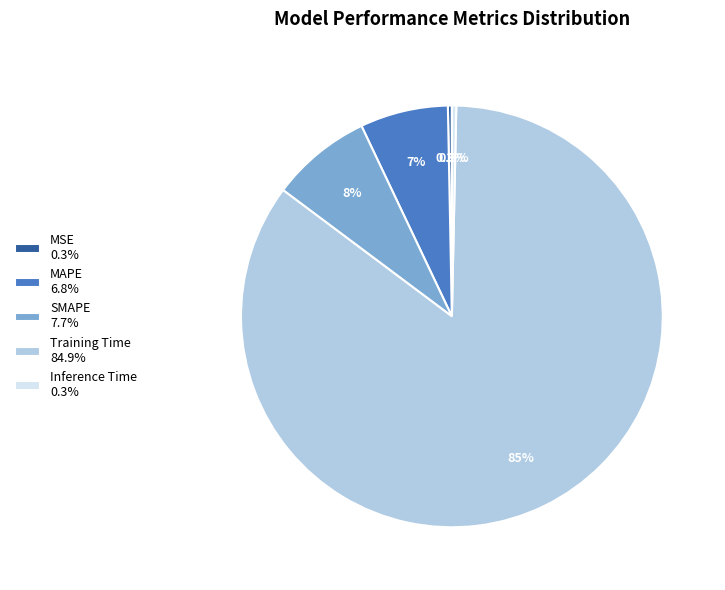

Count the number of slices in the pie.

5